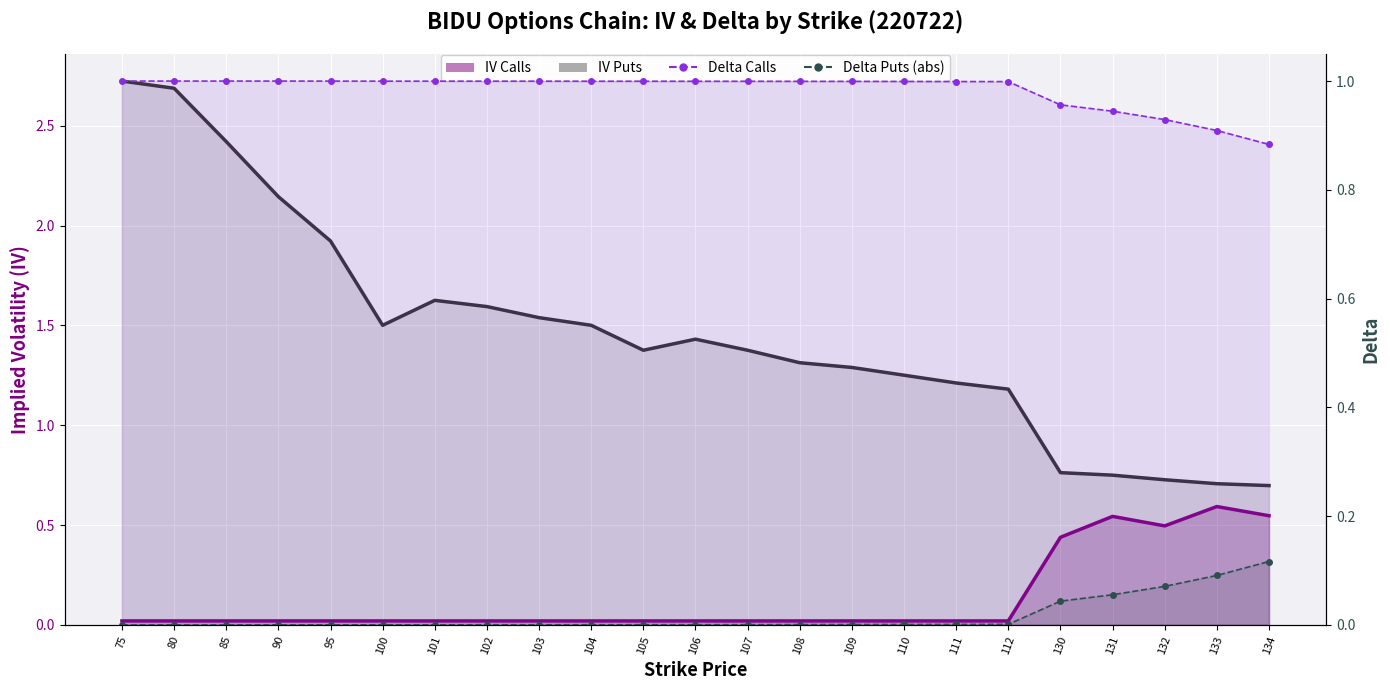

After their last crossing, which series has the higher values: IV Puts or Delta Calls?

Delta Calls